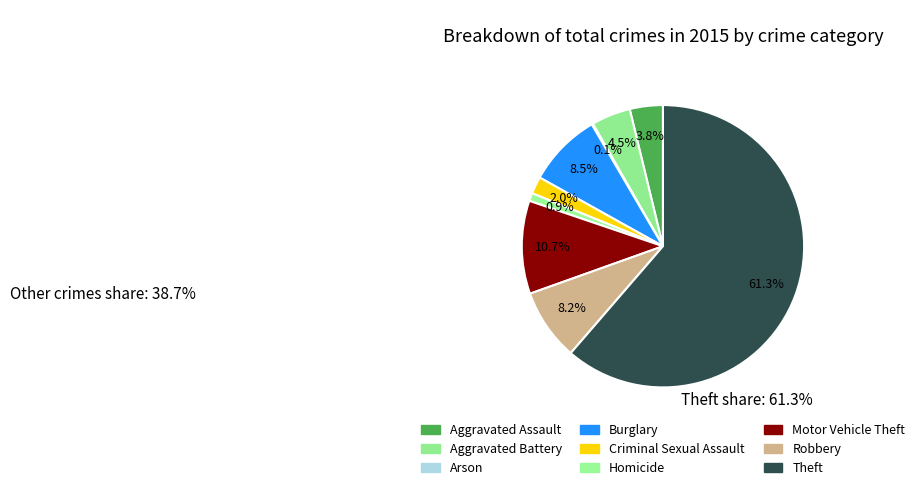

How many slices are in this pie chart?

9